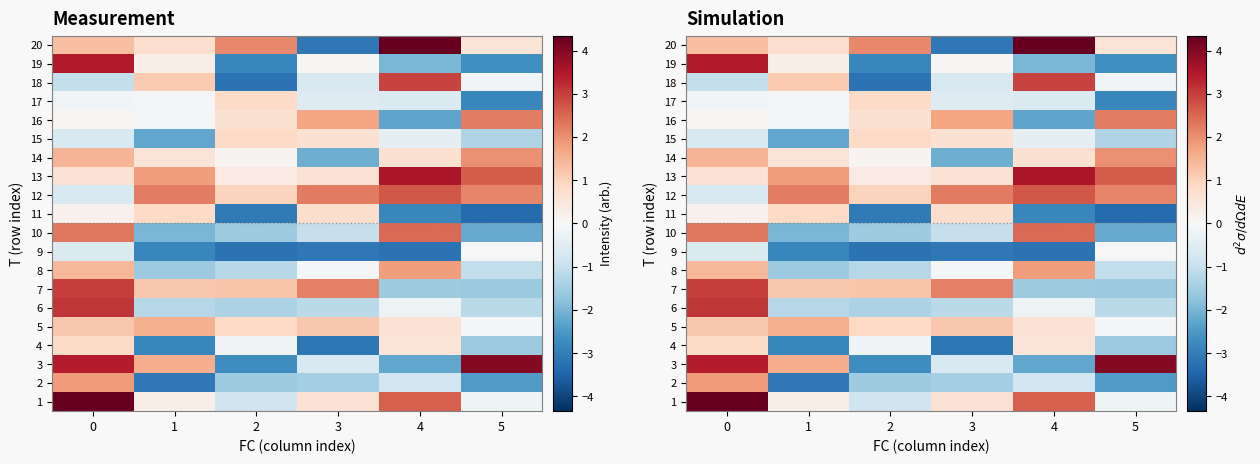

What is the difference between the highest and lowest values at 4?

7.5